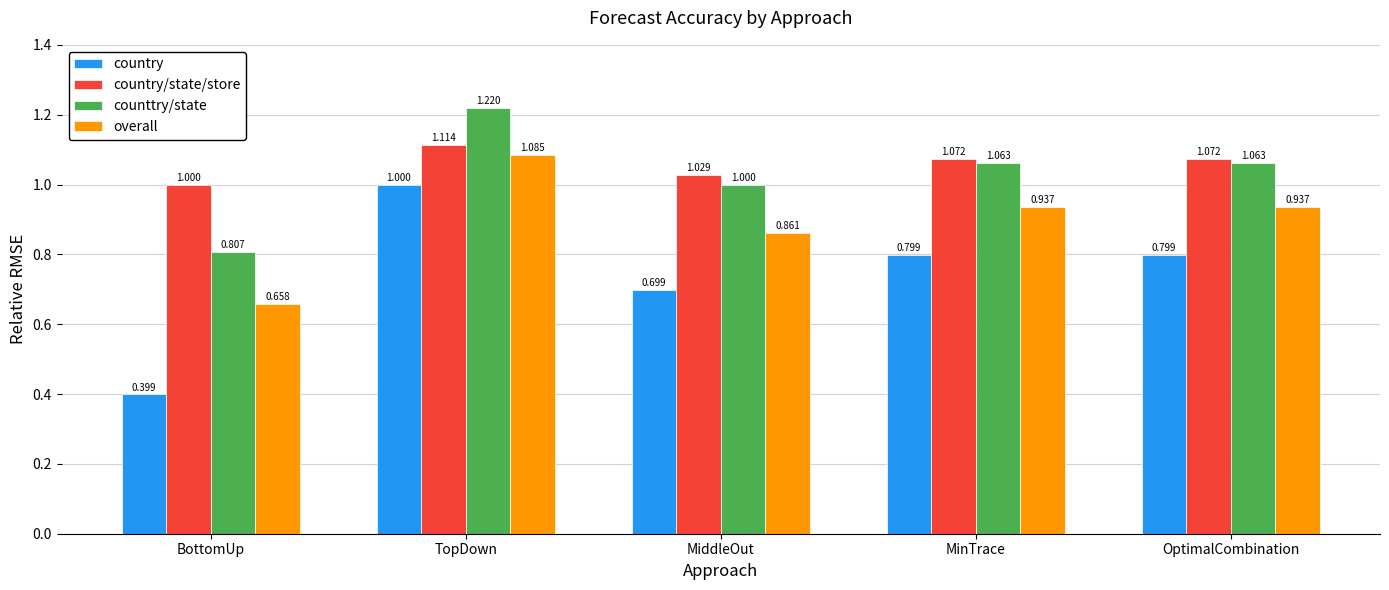

Which series has the widest spread of values?

country